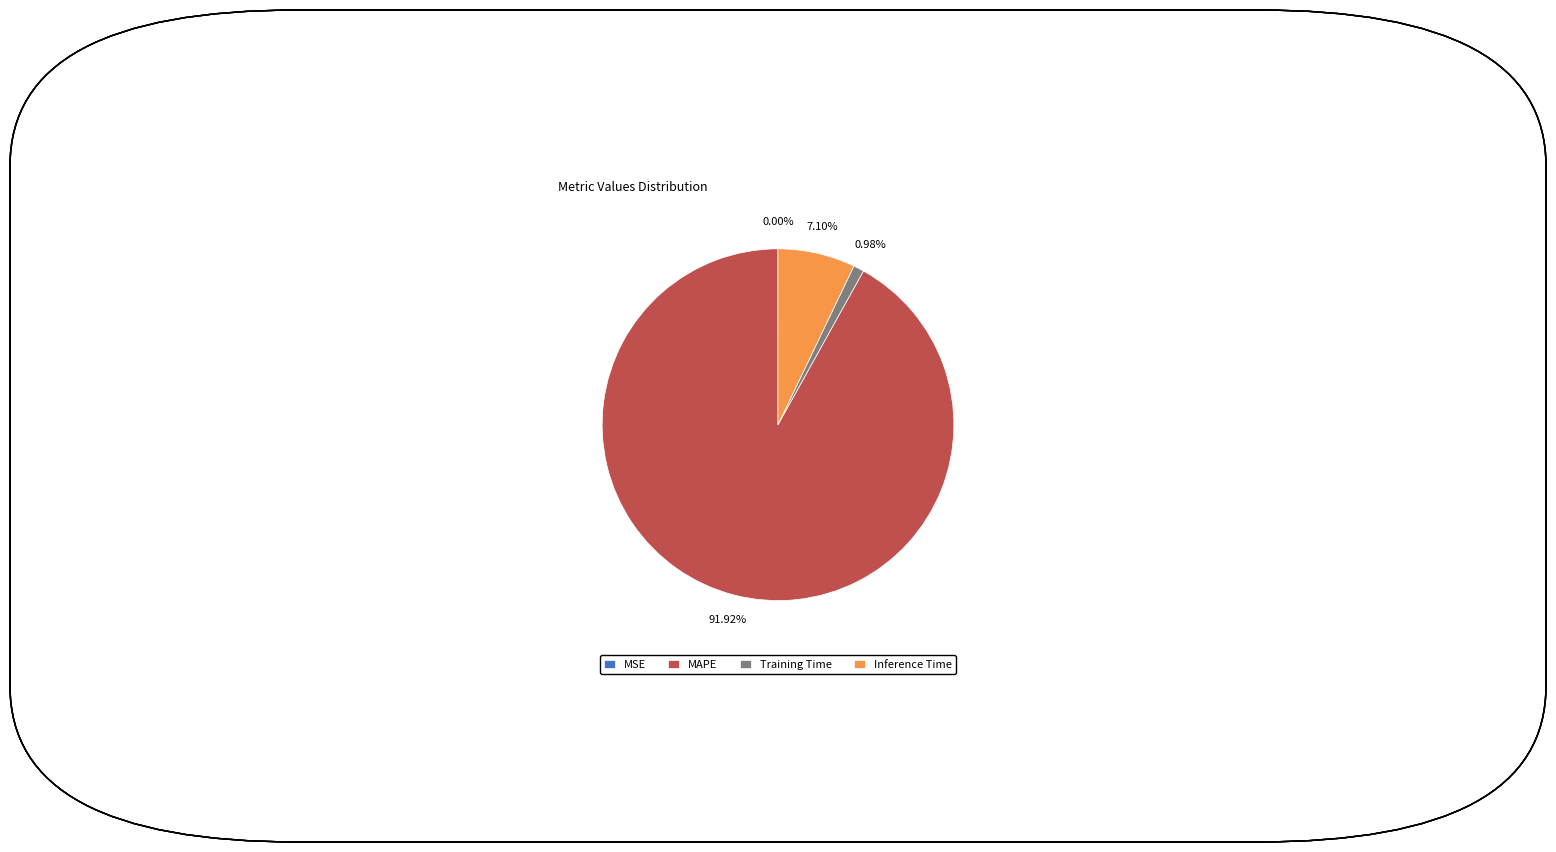

Which category accounts for the majority?

MAPE